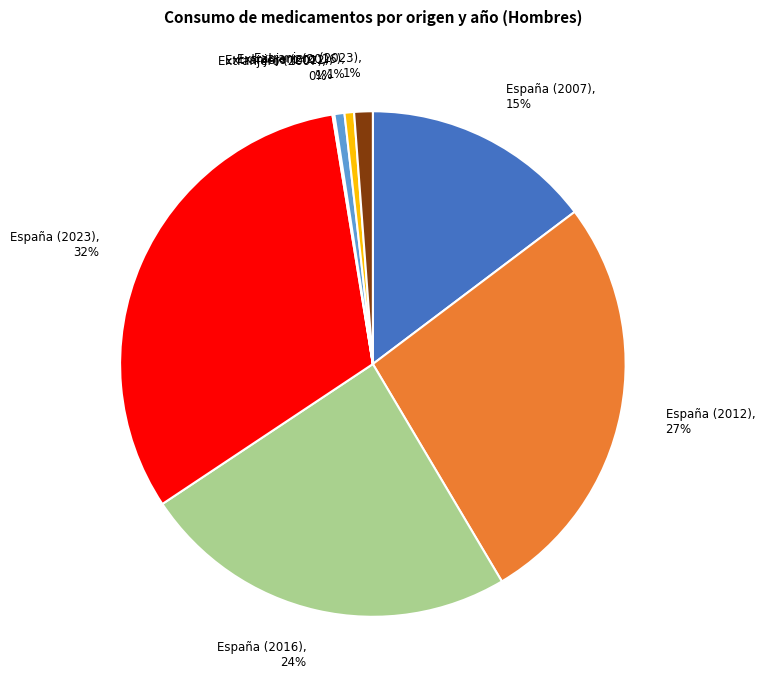

Is Extranjero (2023) the majority of the pie?

No